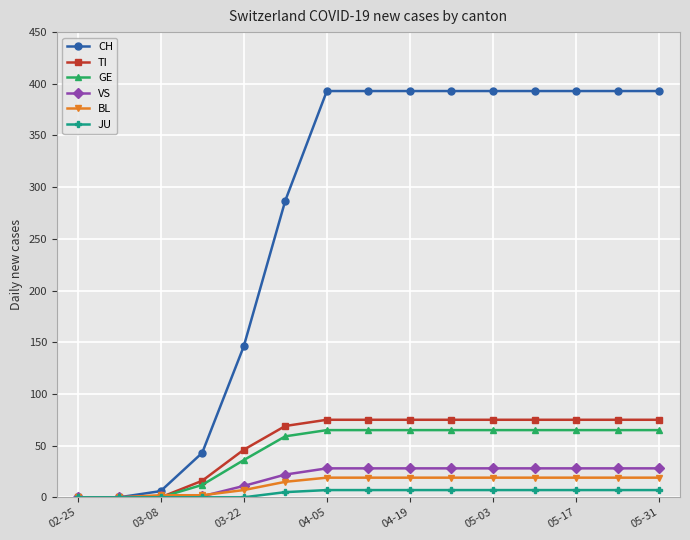

What is the highest value of the GE series?

65